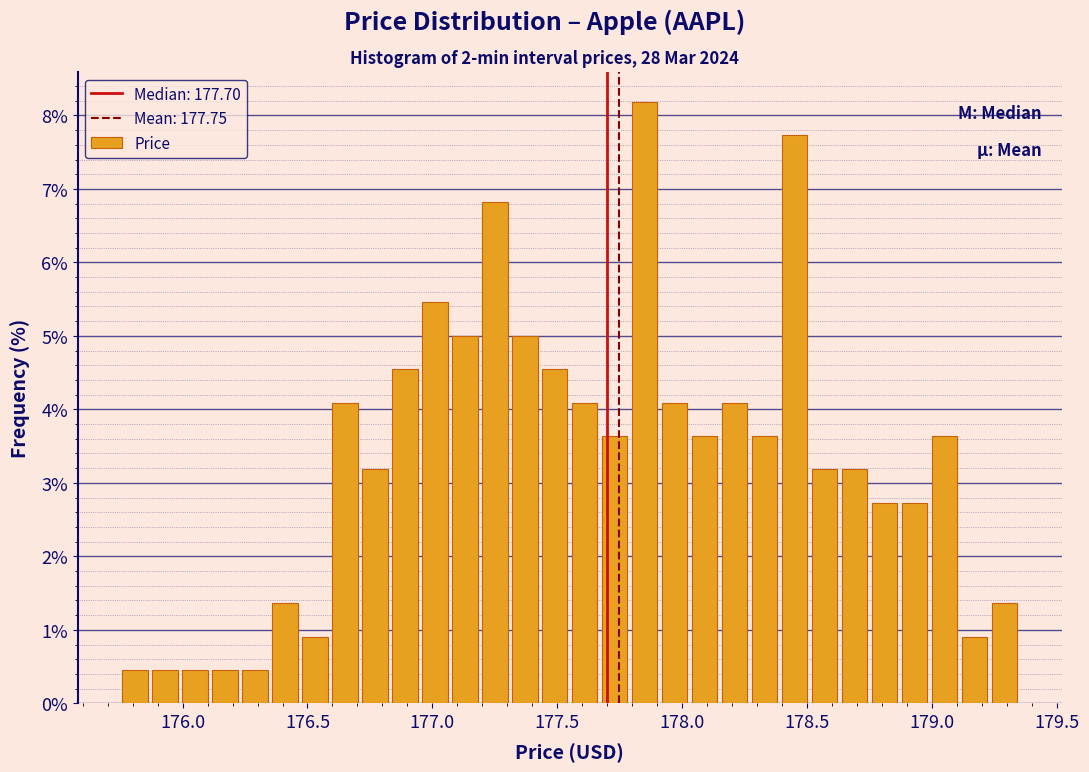

Around what value on the x-axis is the tallest bar? Give the approximate position of its centre, as read against the axis.

177.85